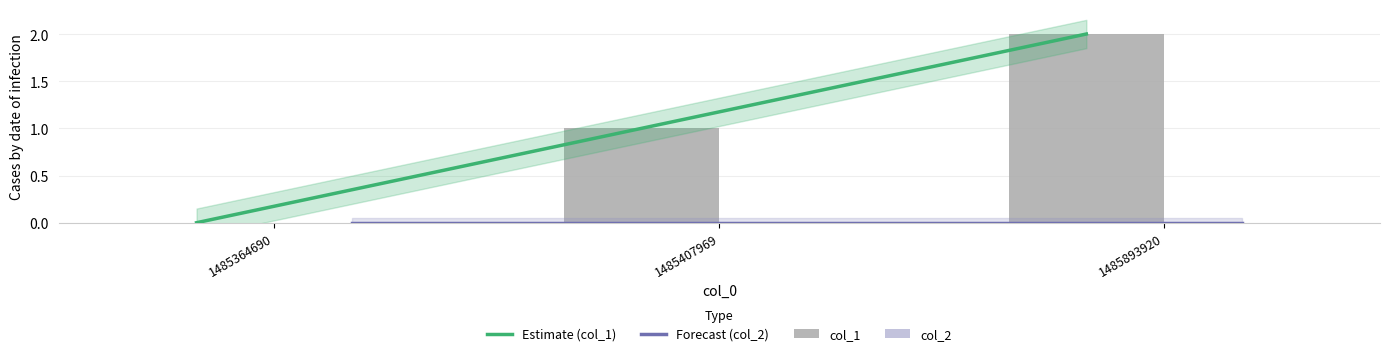

Which series has the widest spread of values?

Estimate (col_1)